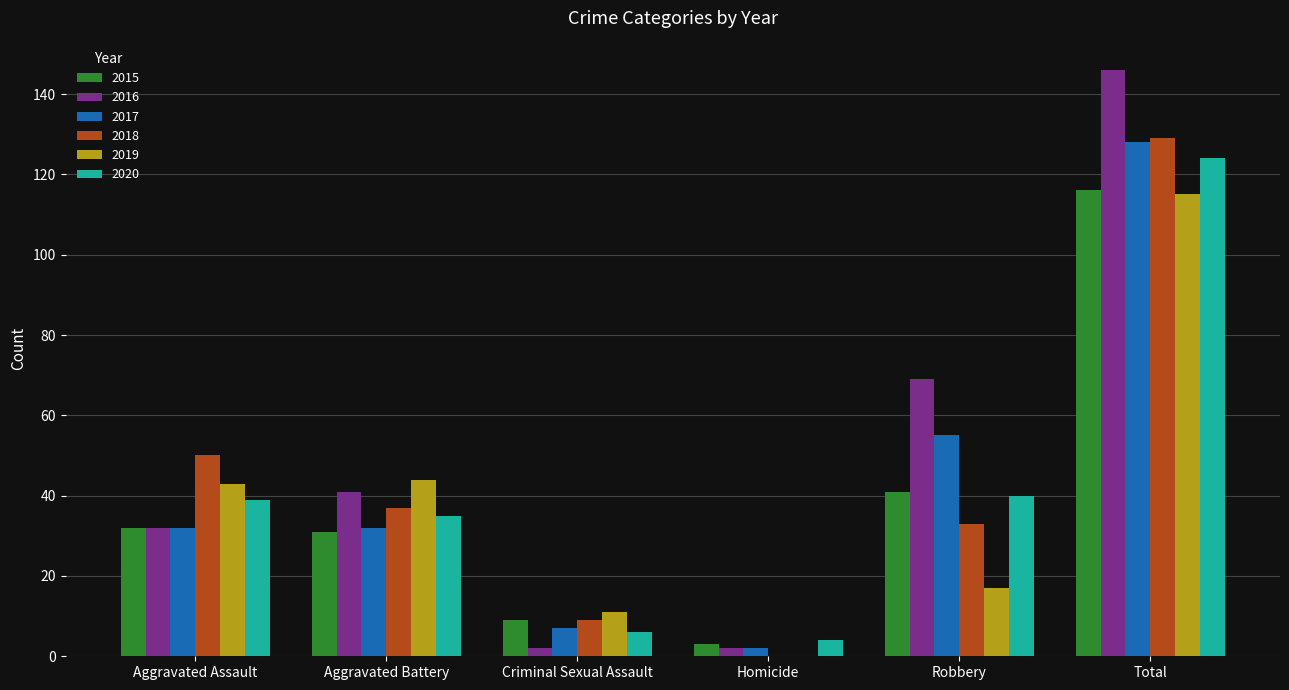

What is the maximum value shown in the chart?

146